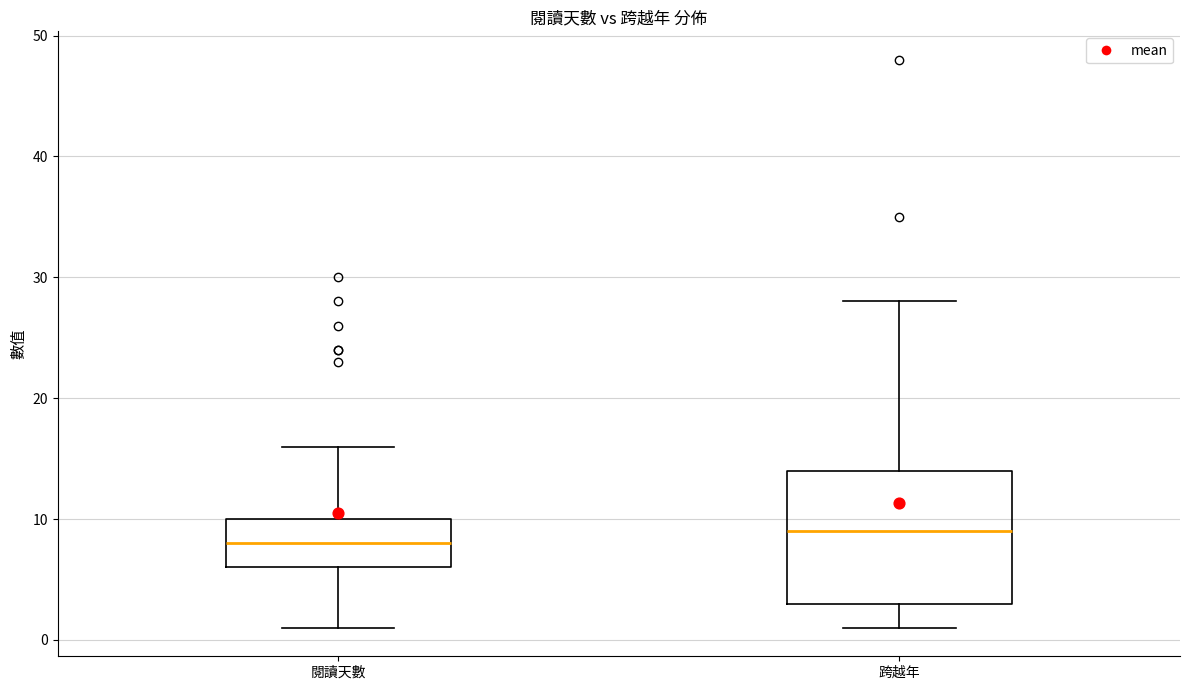

Which box has the lowest median line?

閱讀天數